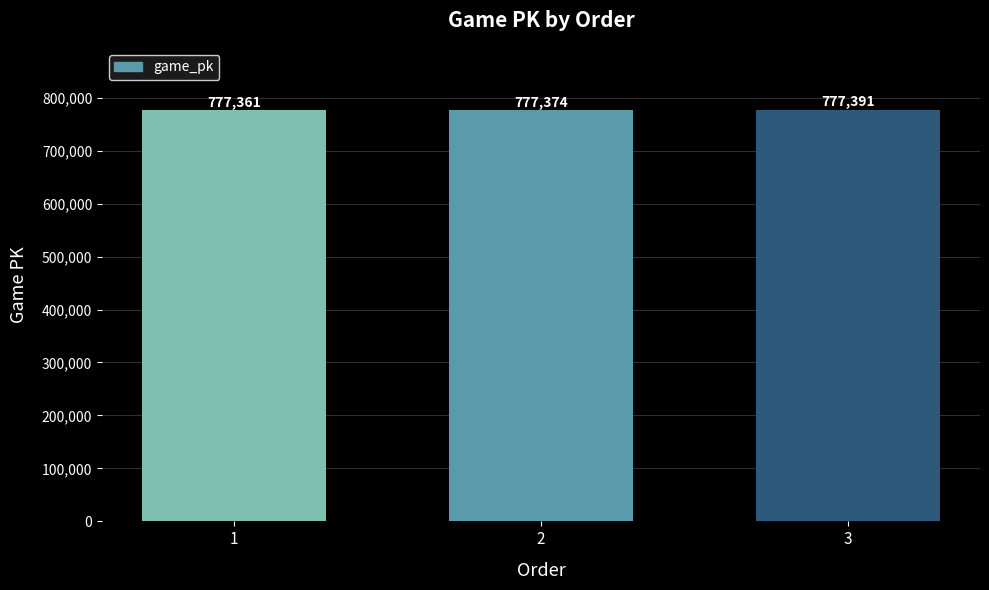

Does the chart contain stacked bars?

No